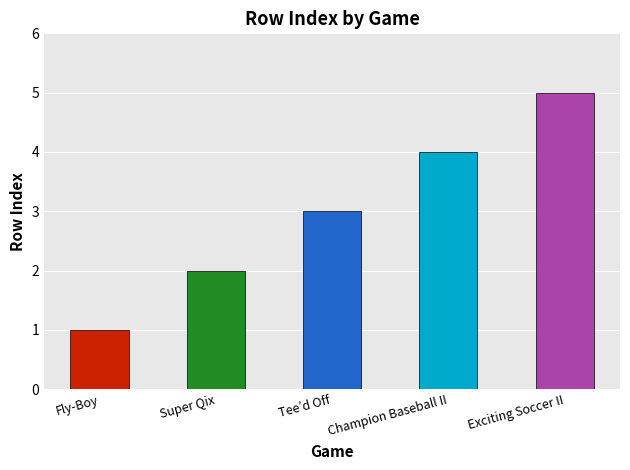

Approximately how many times larger is the value at Tee’d Off compared to Fly-Boy?

3.0